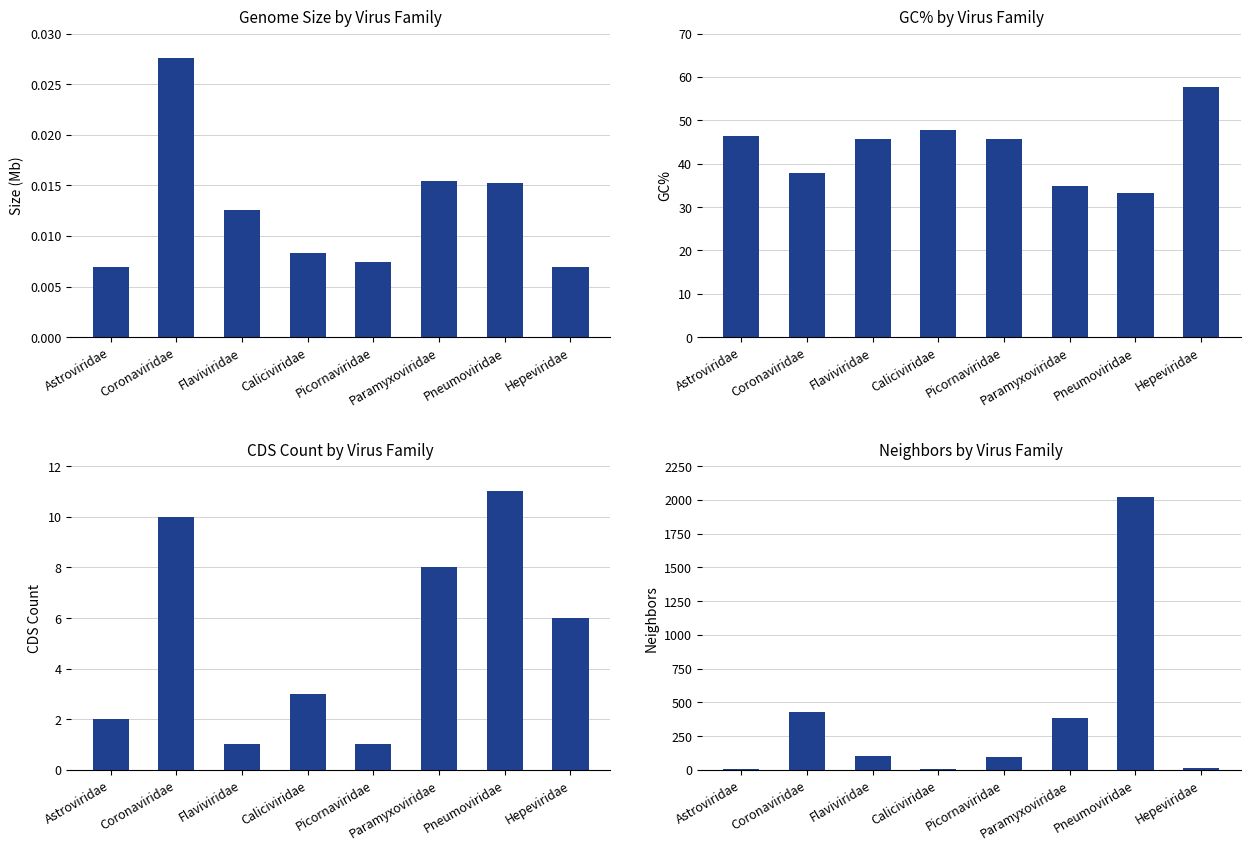

How many data points in Neighbors are above 99?

3